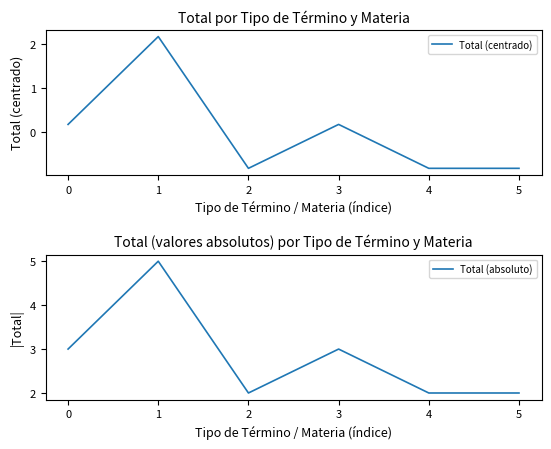

What is the maximum value for Total (absoluto)?

5